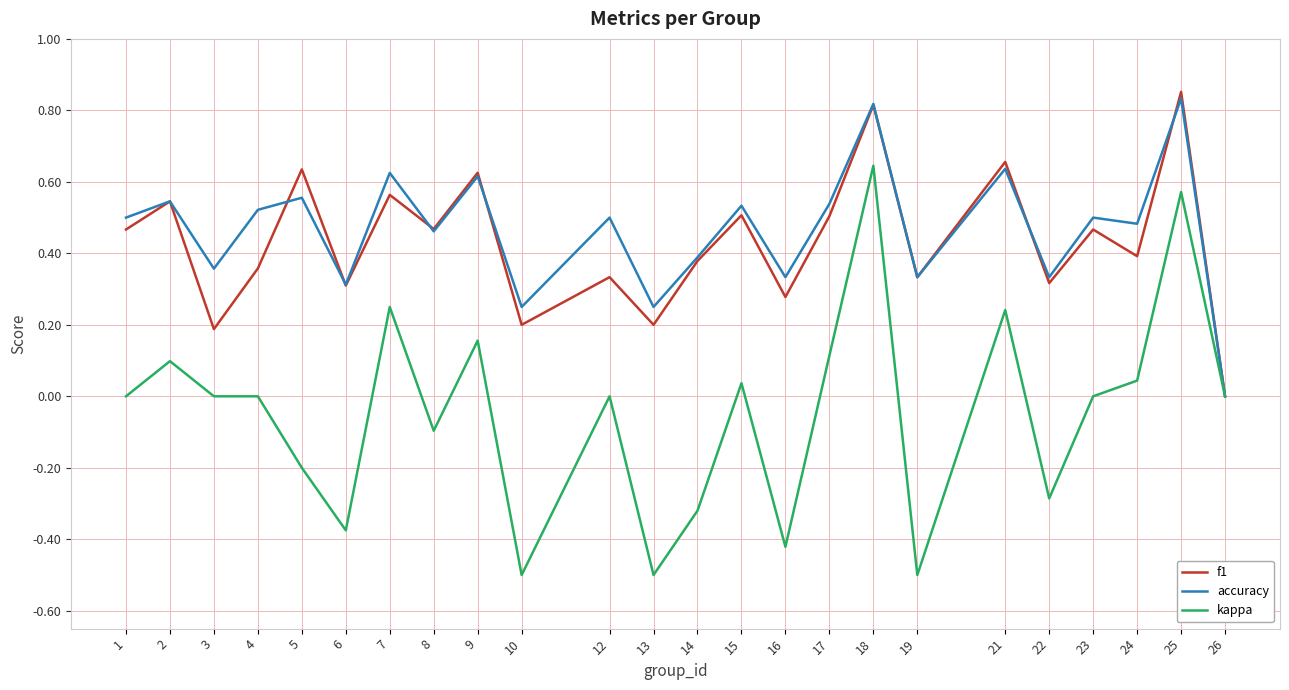

Is the value of accuracy at 13 greater than the value of kappa at 2?

Yes